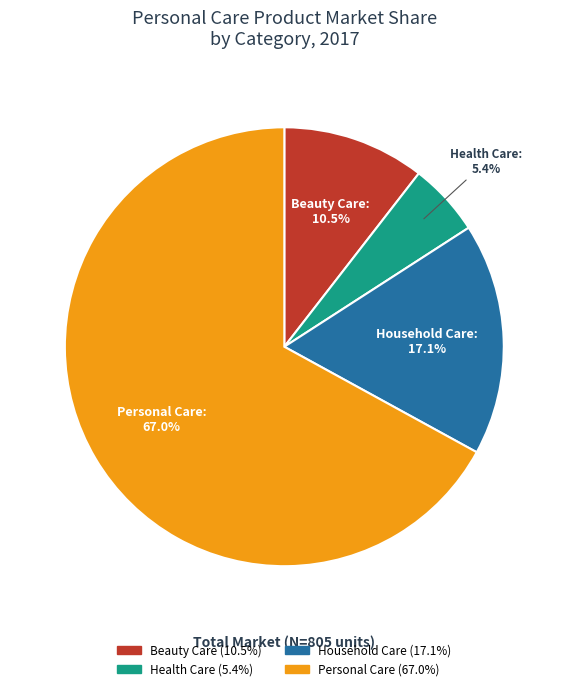

True or false: Beauty Care accounts for 23% of the total.

False